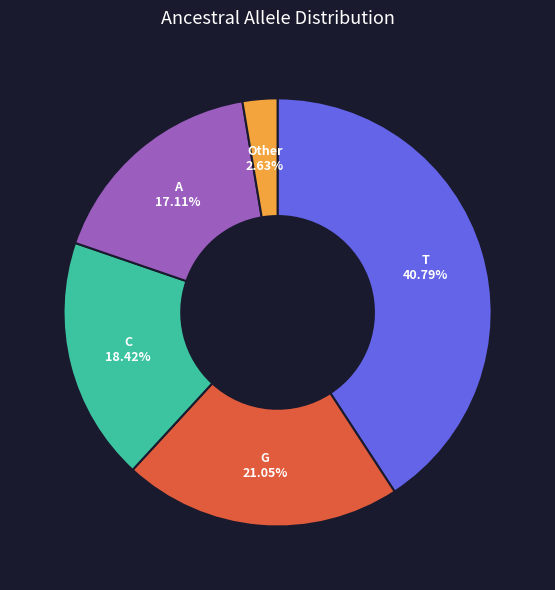

Count the number of slices in the pie.

5